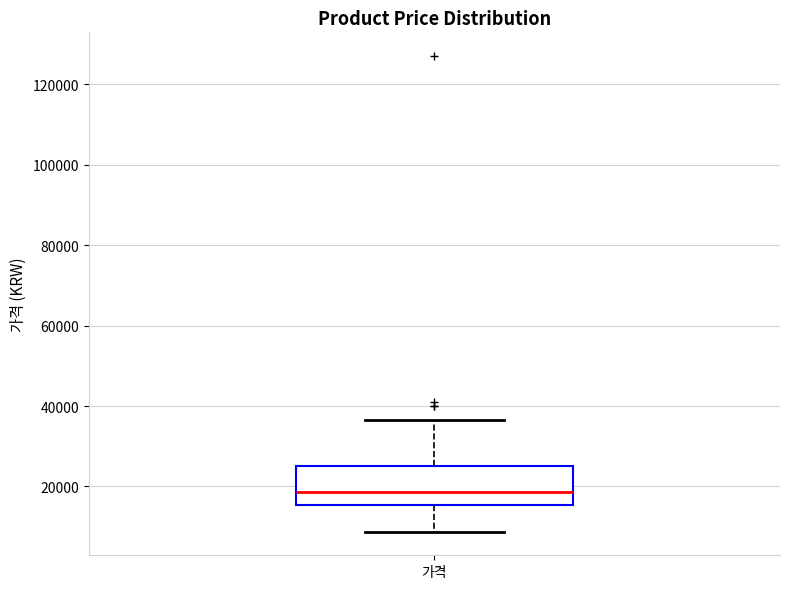

Transcribe this box plot: give where the median line is, the range the box spans, and where the two whiskers end, as read against the y-axis. The values are not printed on the chart, so give them approximately, as read against the axis.

median 18000, box 16000 to 26000, whiskers 8000 to 36000